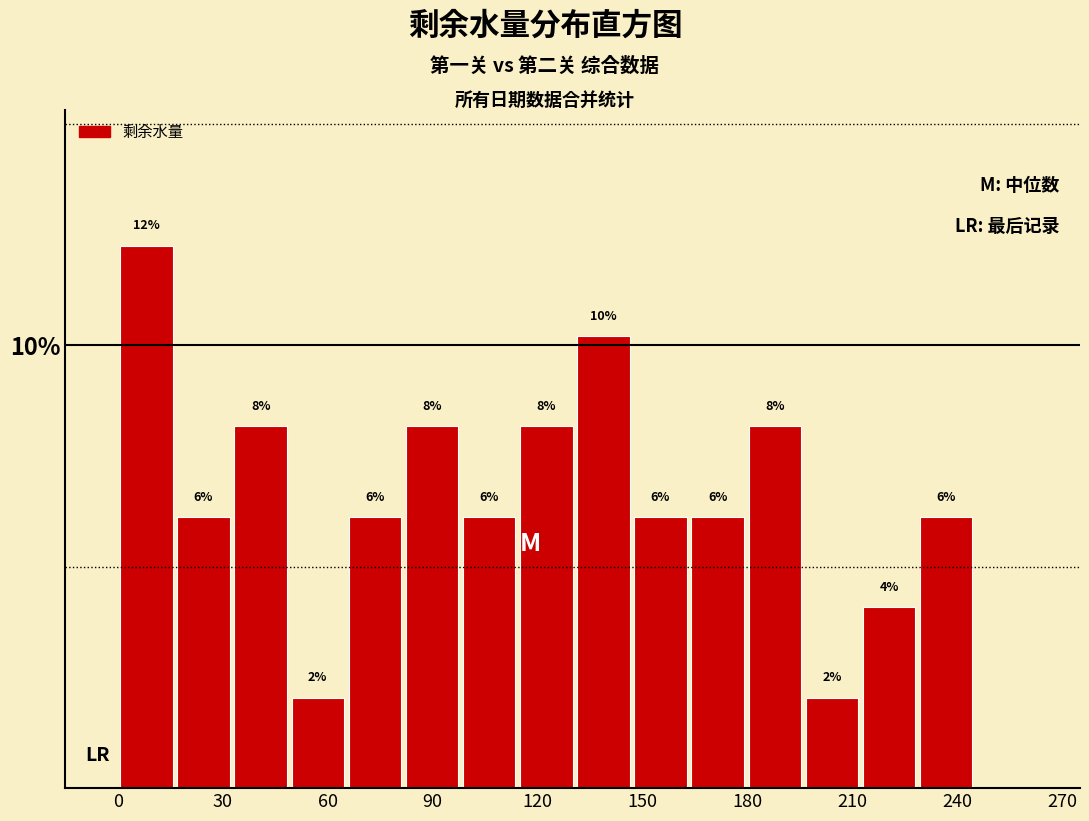

Around what value on the x-axis is the tallest bar? Give the approximate position of its centre, as read against the axis.

10